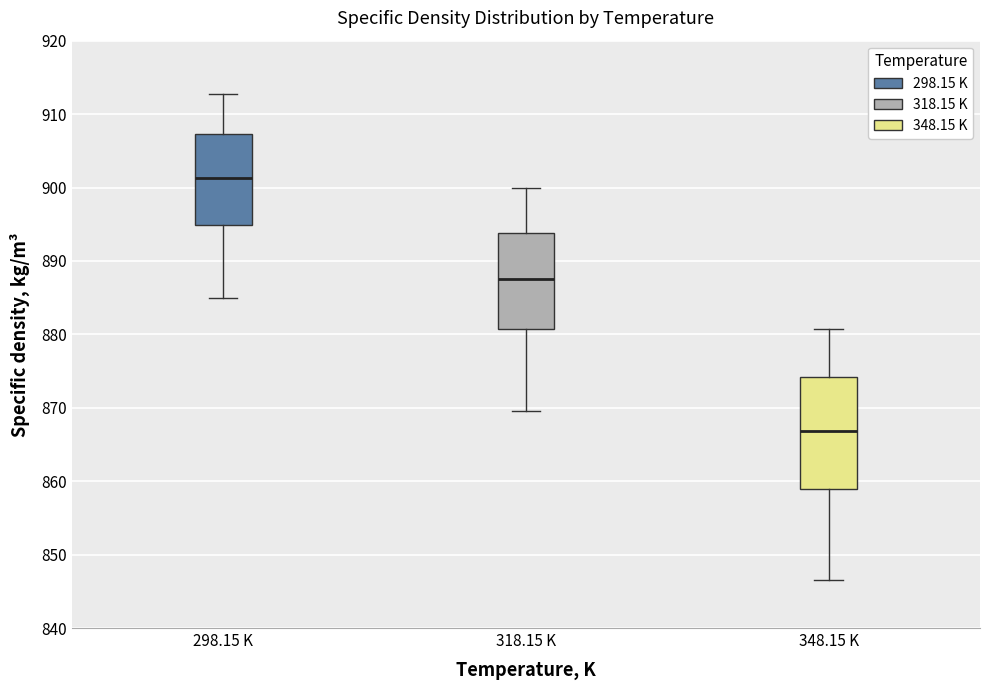

Which box has the highest median line?

298.15 K